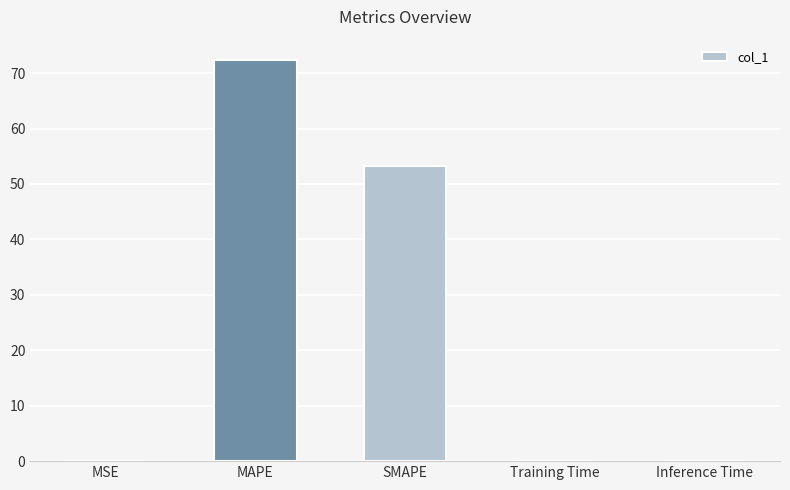

The chart shows a value of 53.2 at SMAPE. True or false?

True